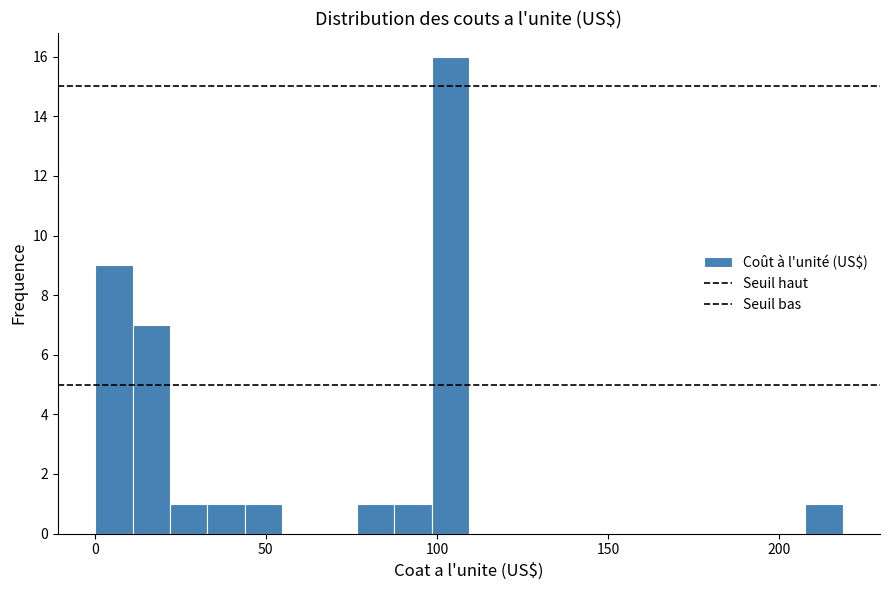

Around what value on the x-axis is the tallest bar? Give the approximate position of its centre, as read against the axis.

105